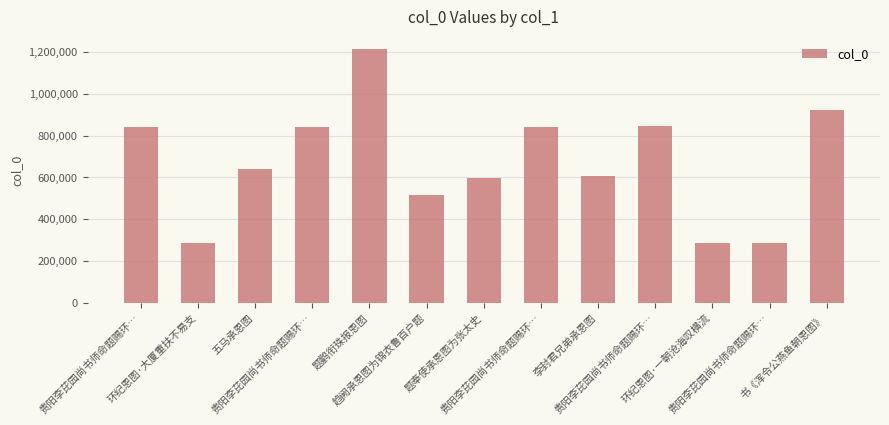

What is the average value?

670913